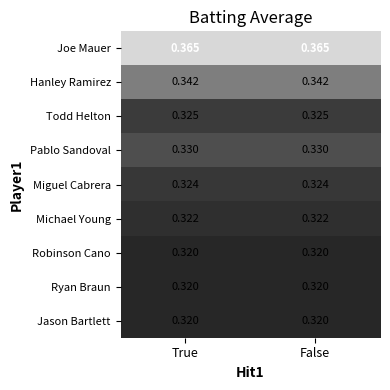

Which series has the largest total across all categories?

Joe Mauer